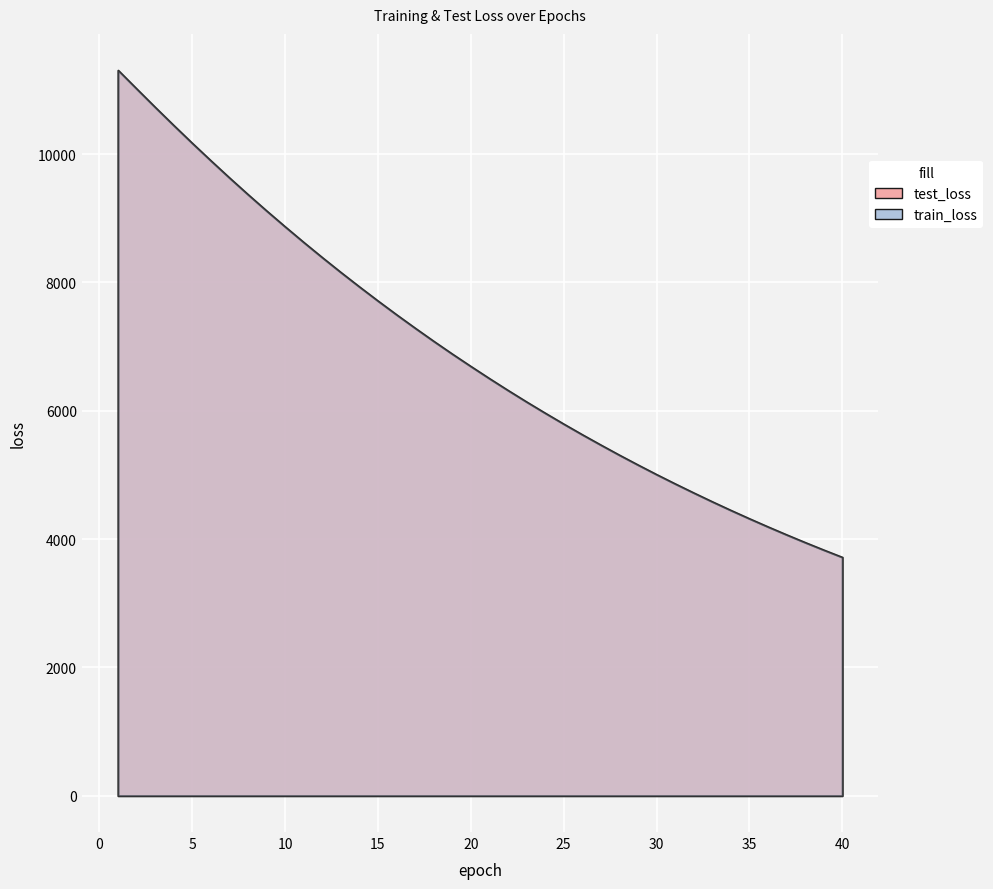

Reading left to right, list all the values displayed in this chart.

test_loss: 11306.7	11016.9	10729.0	10446.2	10168.2	9896.4	9629.6	9369.3	9115.1	8867.1	8624.1	8387.2	8156.0	7930.8	7710.9	7496.3	7287.5	7083.1	6884.4	6691.4	6502.2	6317.8	6138.3	5964.0	5793.8	5627.8	5466.8	5309.1	5156.3	5006.9	4862.1	4721.0	4583.1	4448.9	4318.7	4191.8	4068.3	3948.0	3831.2	3717.6
train_loss: 11307.0	11016.5	10728.4	10445.4	10167.0	9895.3	9628.5	9368.2	9113.7	8865.8	8622.9	8386.0	8154.8	7929.8	7709.8	7495.3	7286.3	7082.0	6883.3	6690.2	6501.0	6316.8	6137.5	5962.9	5792.7	5626.8	5465.8	5308.2	5155.4	5006.0	4861.2	4720.1	4582.1	4448.2	4317.9	4191.0	4067.5	3947.3	3830.4	3716.9